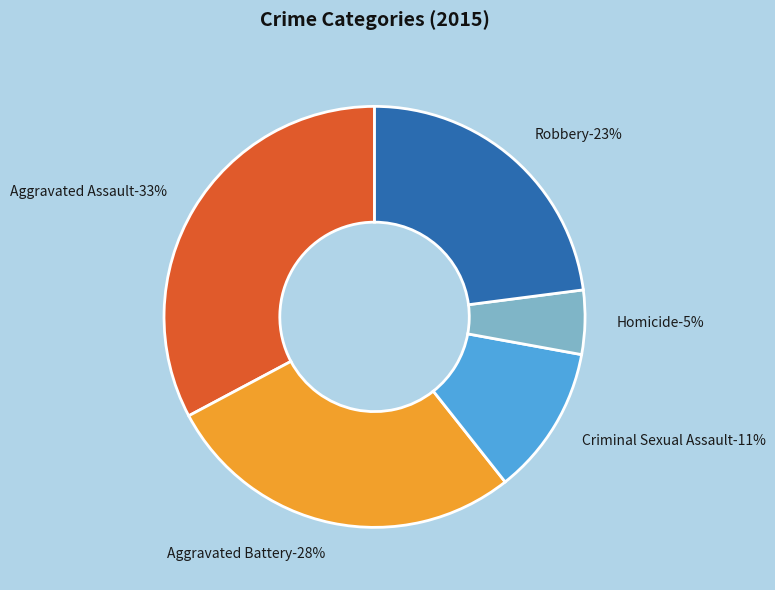

Does Aggravated Battery account for over 50% of the chart?

No